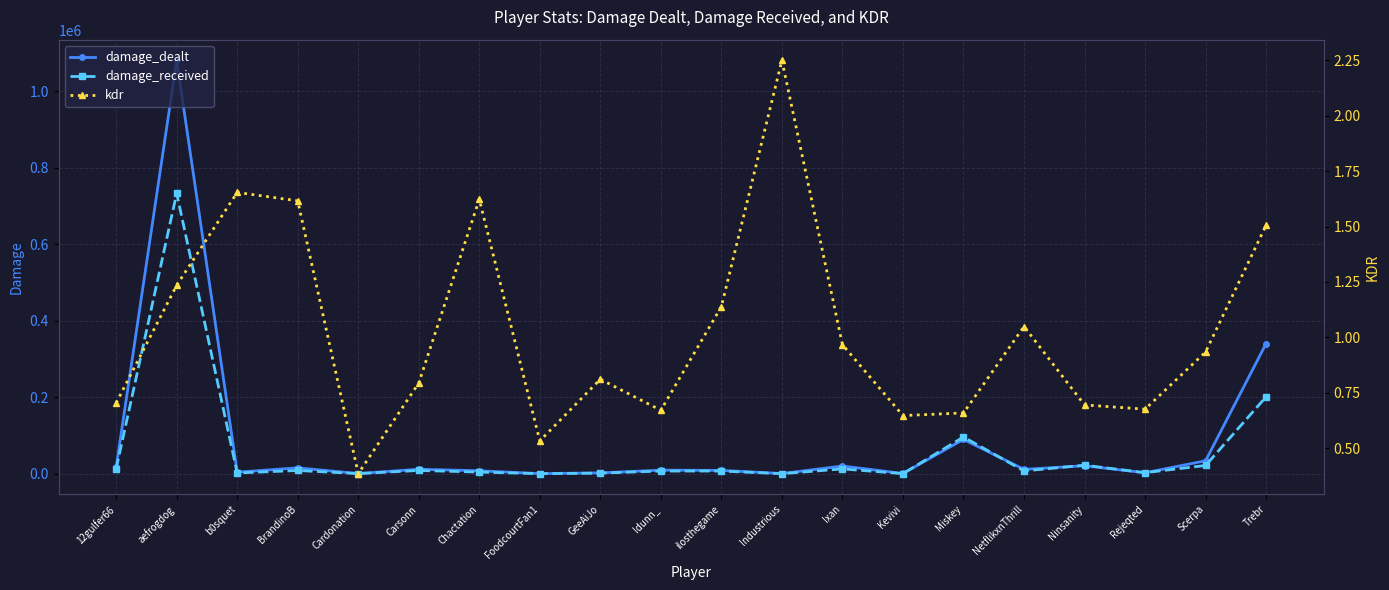

At how many categories does at least one series exceed 174686?

2